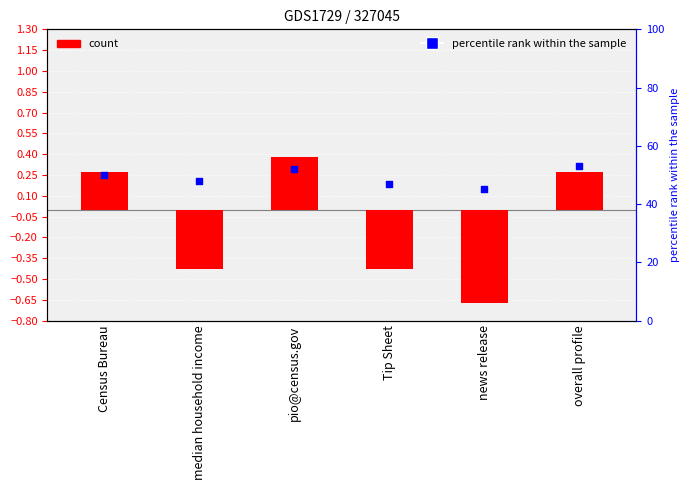

Which series reaches the maximum Y coordinate?

percentile rank within the sample